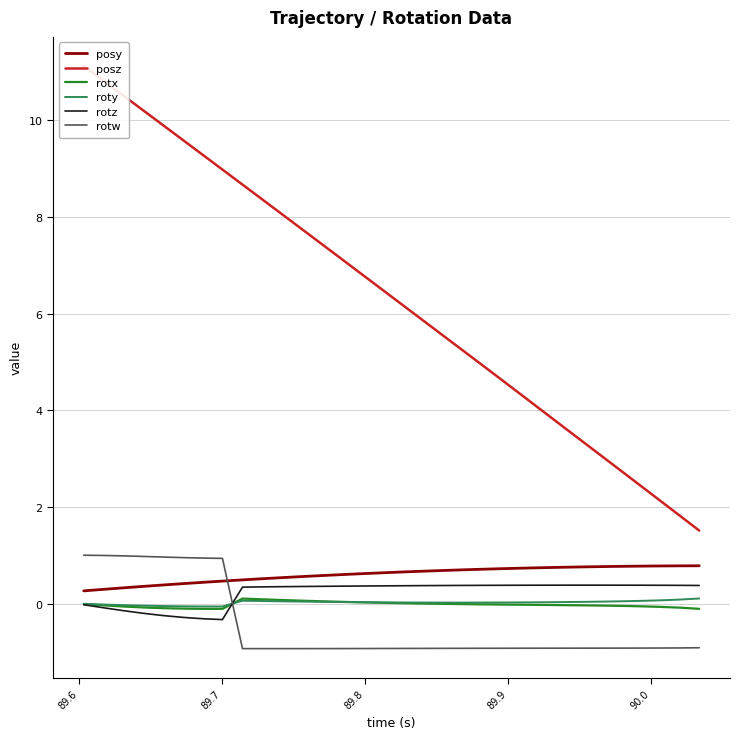

True or false: posz and rotx cross at least once.

False